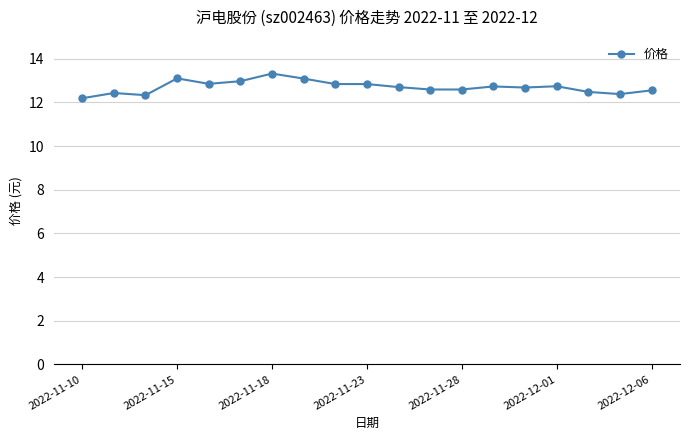

What is the value of the 14th point from the left?

12.7